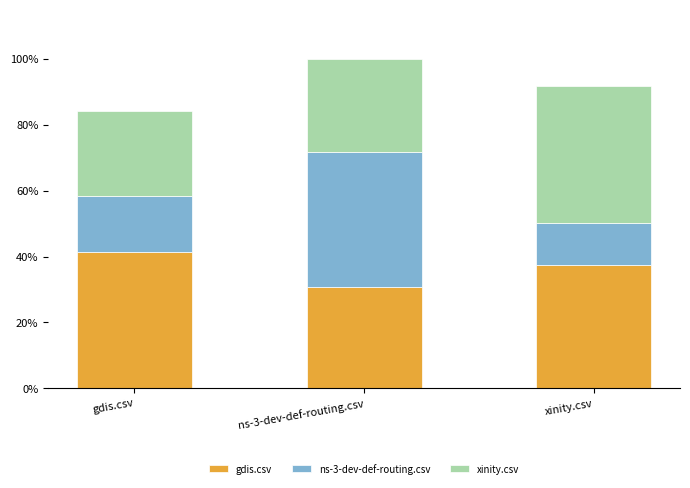

Does the chart contain any negative values?

No